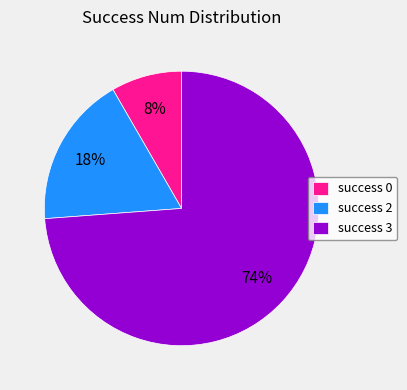

To the nearest percent, what is the difference between the success 2 and success 0 slice percentages?

10%